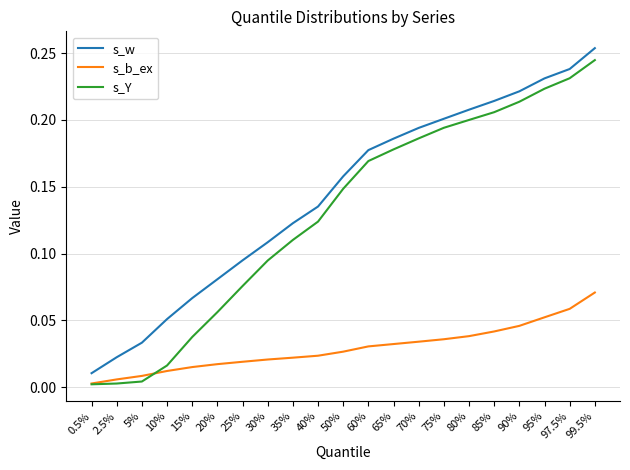

The value of s_Y at 95% is 0.3. True or false?

False